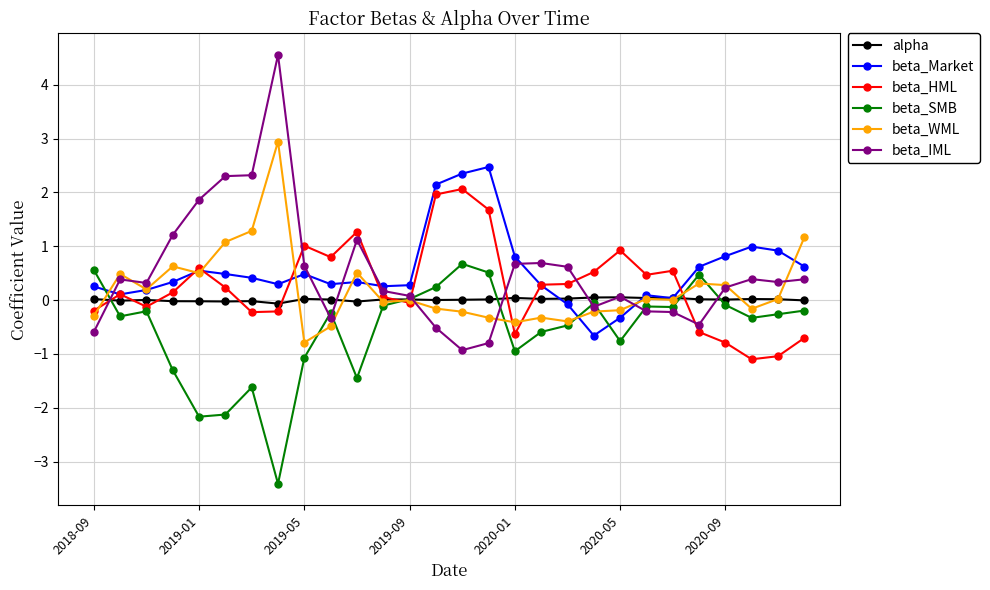

What is the highest value of the beta_SMB series?

0.7